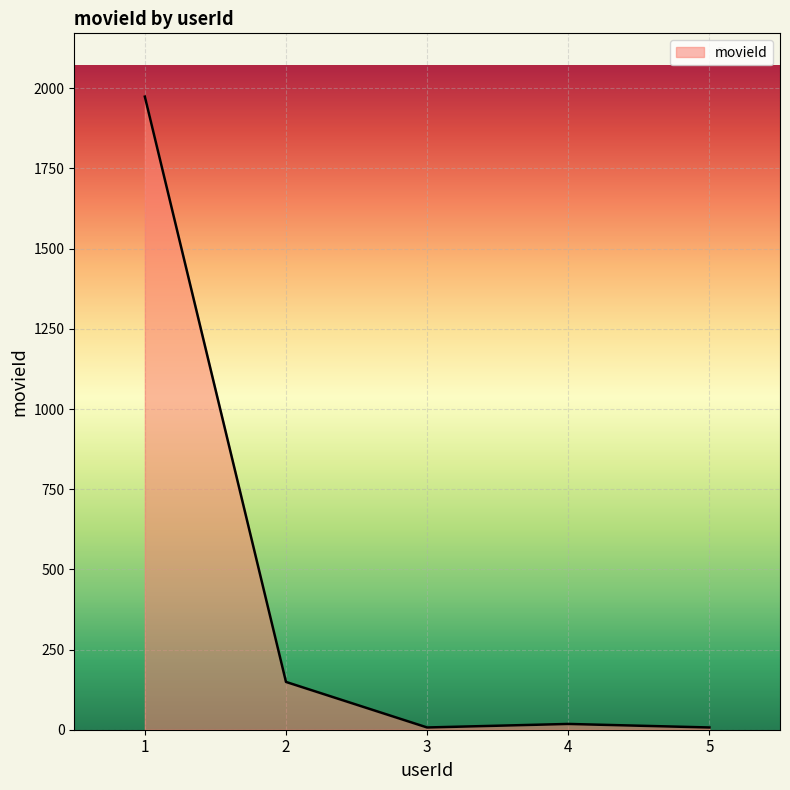

Which label corresponds to the largest value in the chart?

1